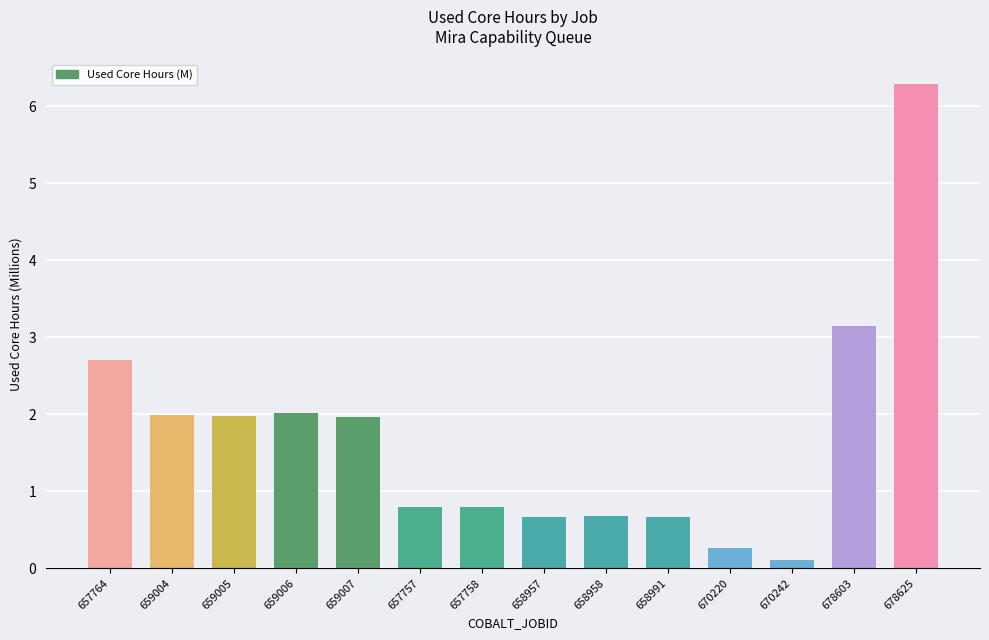

What is the difference between the maximum and minimum values?

6.2